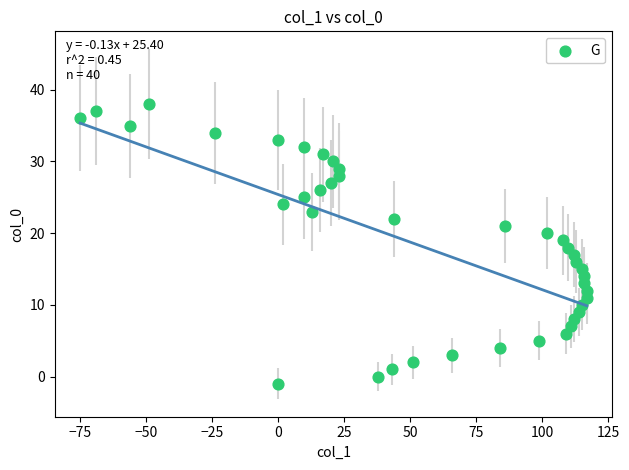

What is the range of Y values (max minus min)?

39